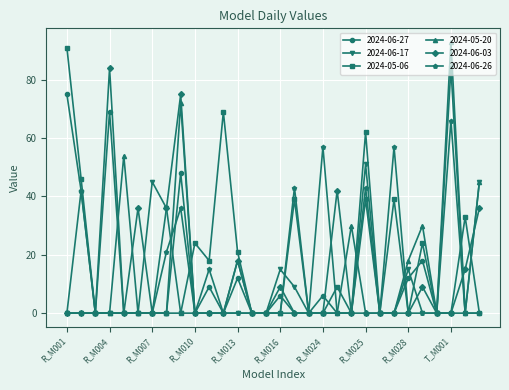

At how many categories does at least one series exceed 2?

24